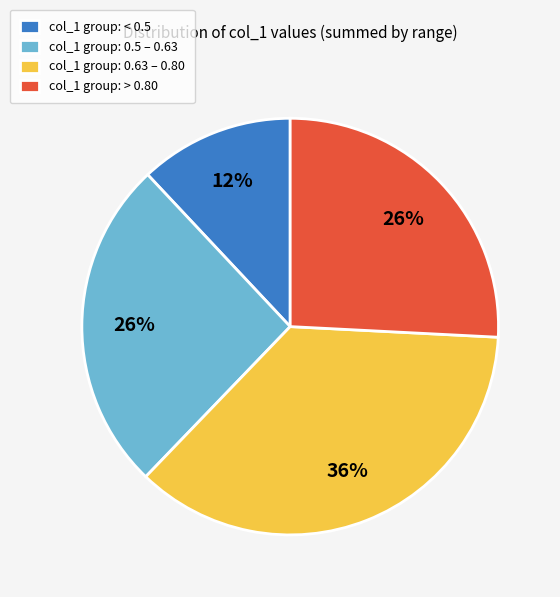

What percentage is the col_1 group: < 0.5 slice, to the nearest percent?

12%